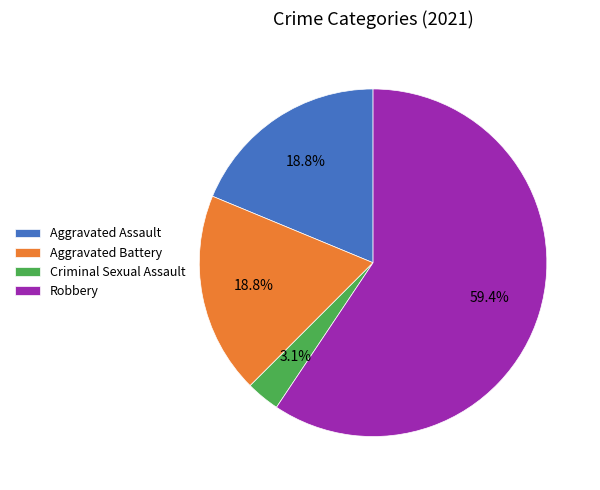

Which has a higher value, Criminal Sexual Assault or Aggravated Battery?

Aggravated Battery